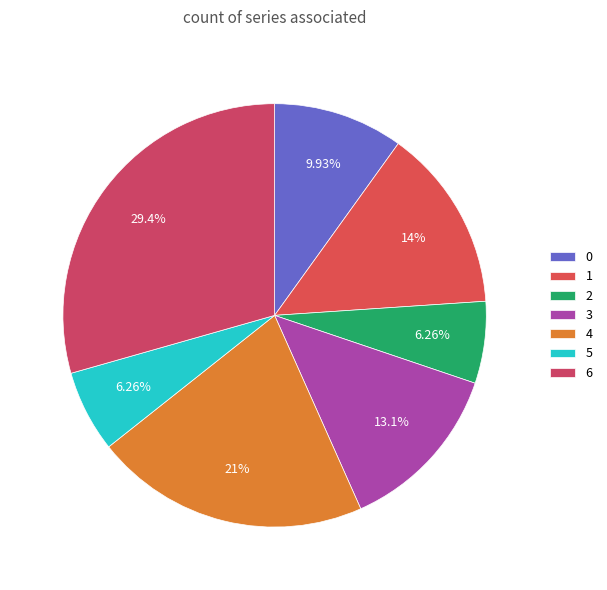

How many segments does this pie chart have?

7